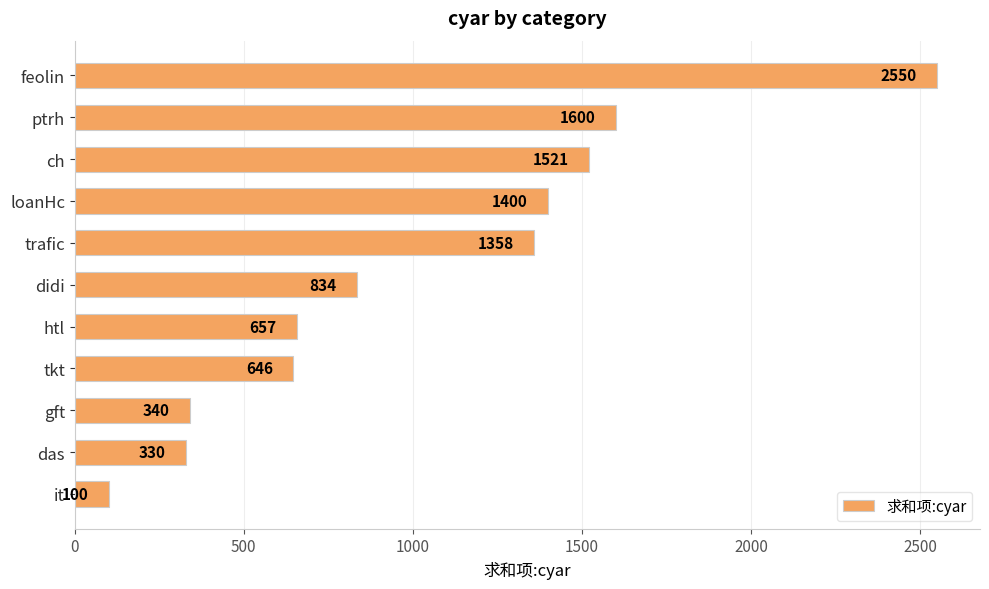

How many data points are less than 834?

5